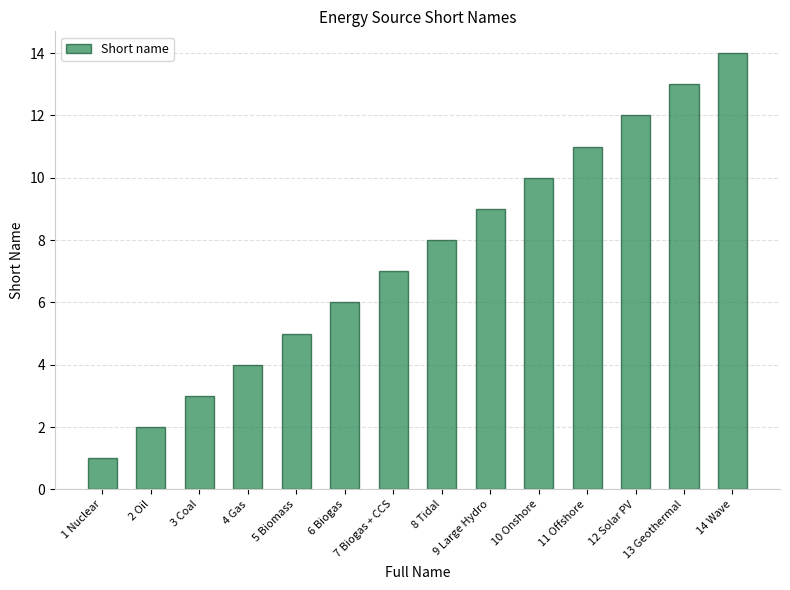

What is the sum of the values at 10 Onshore and 13 Geothermal?

23